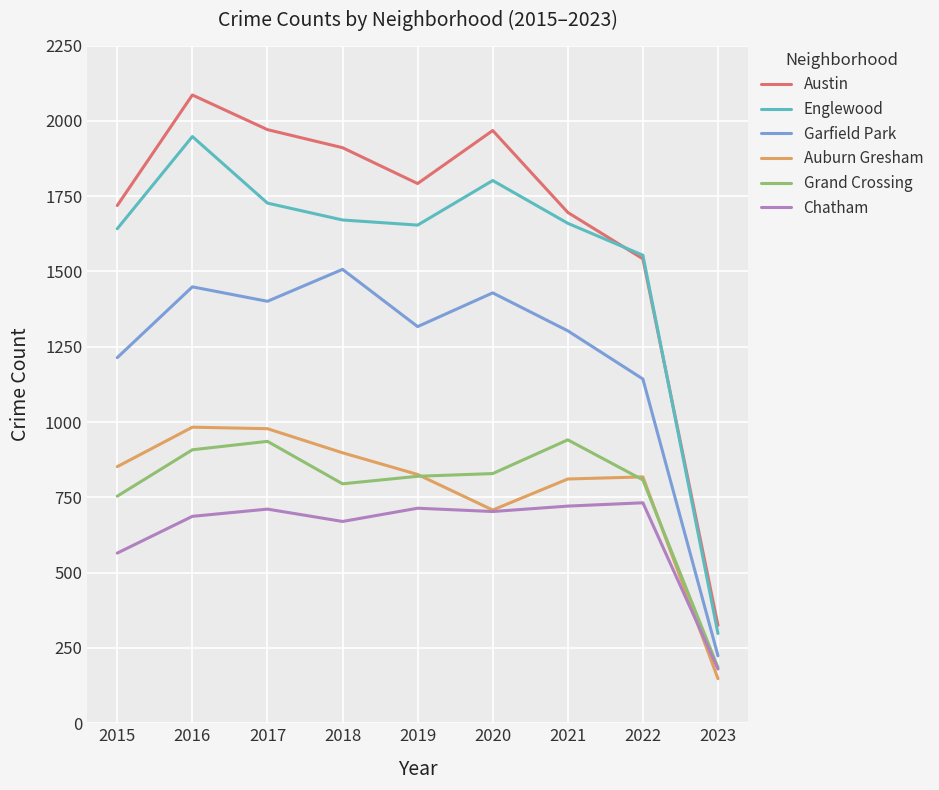

What is the spread (max minus min) of values at 2022?

822